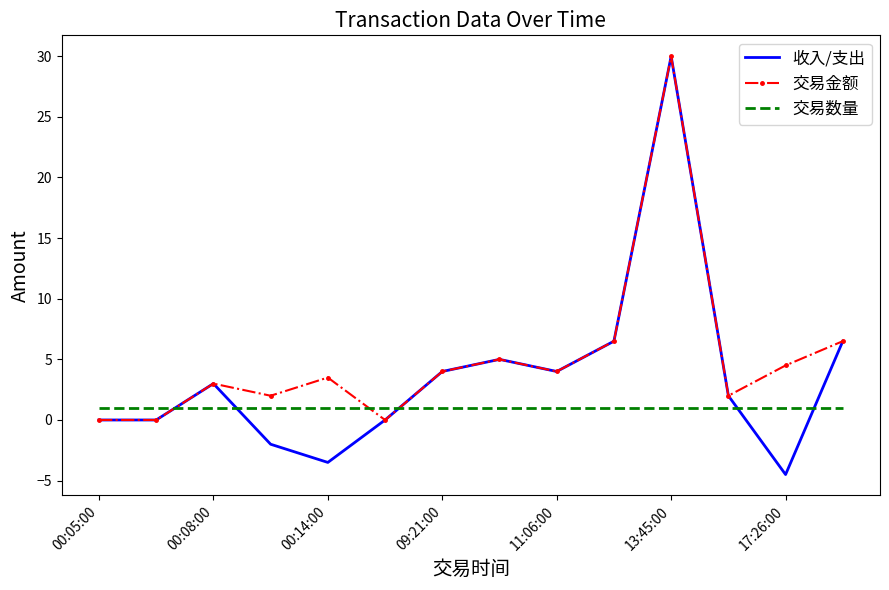

After their last crossing, which series has the higher values: 交易金额 or 交易数量?

交易金额